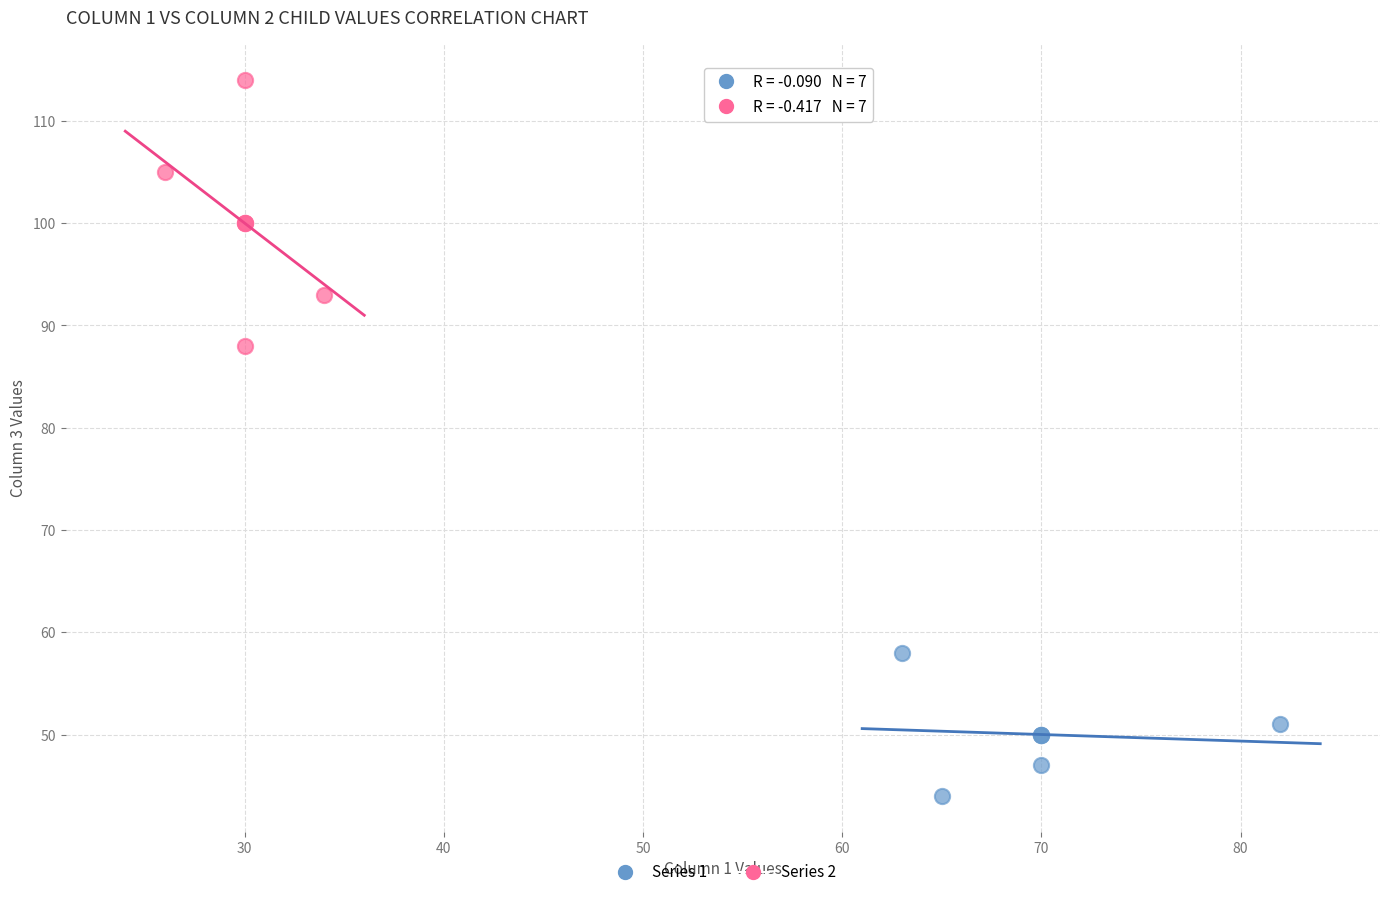

What are all the series names shown in the legend?

Series 1, Series 2